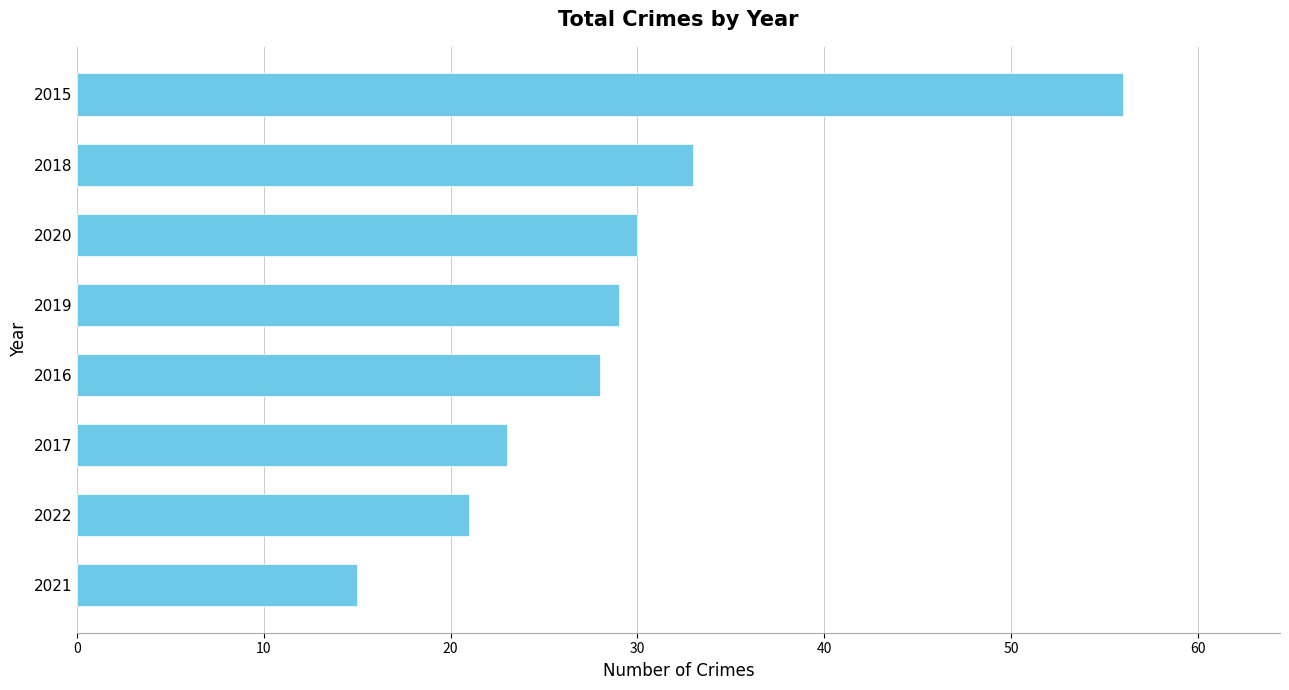

Reading bottom to top, transcribe all the data shown in this chart.

15	21	23	28	29	30	33	56